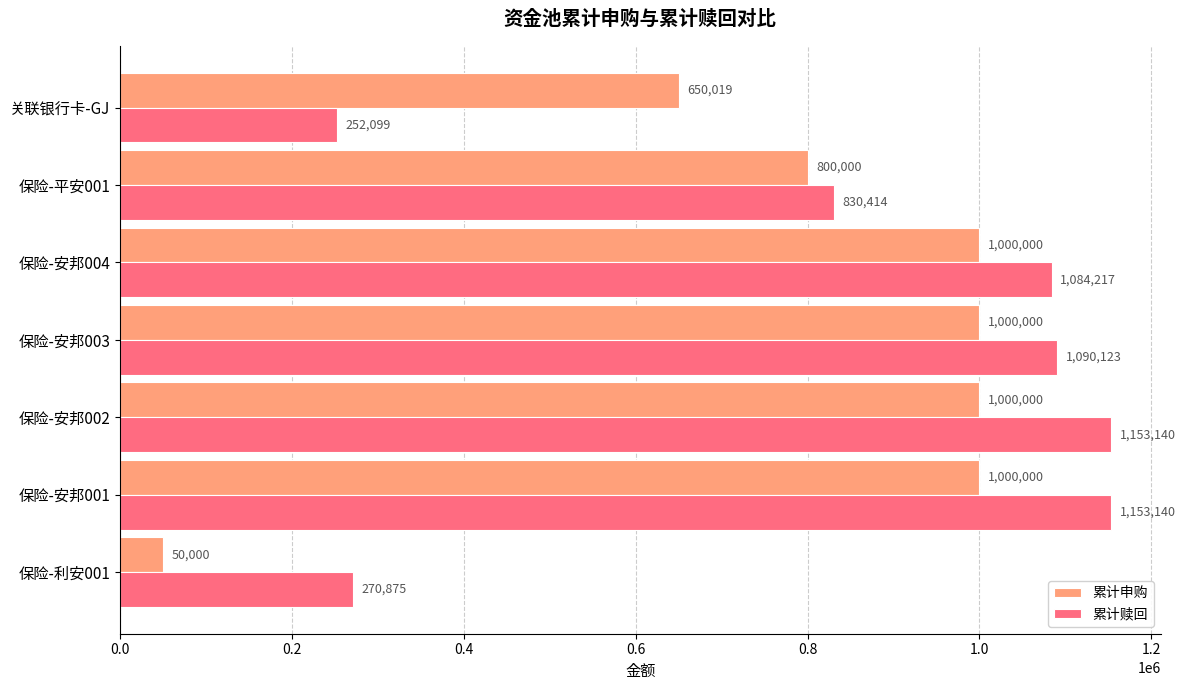

How many values in the 累计申购 series are below 1000000?

3